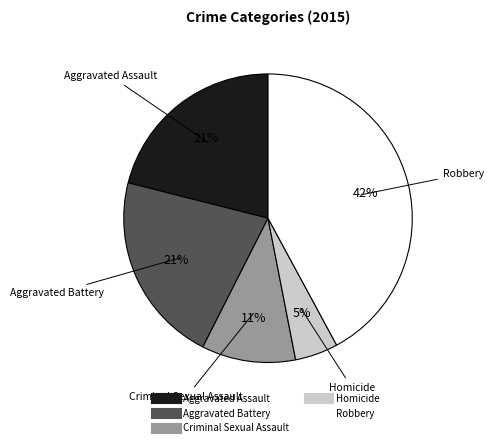

To the nearest percent, what portion does Aggravated Battery represent?

21%